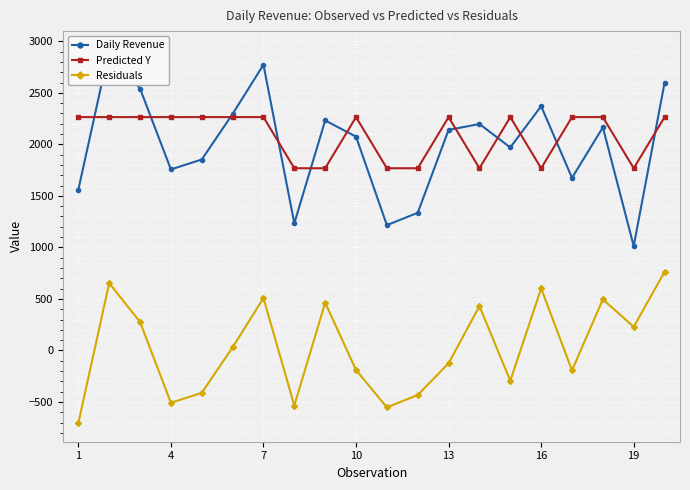

True or false: Predicted Y and Residuals intersect in this chart.

False